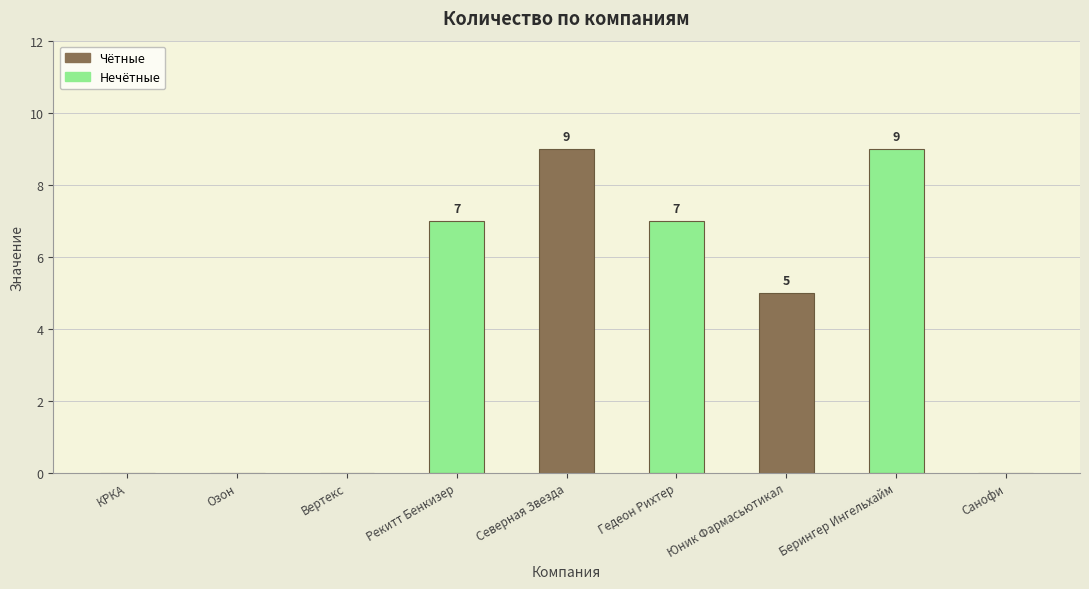

What is the sum of all values?

37